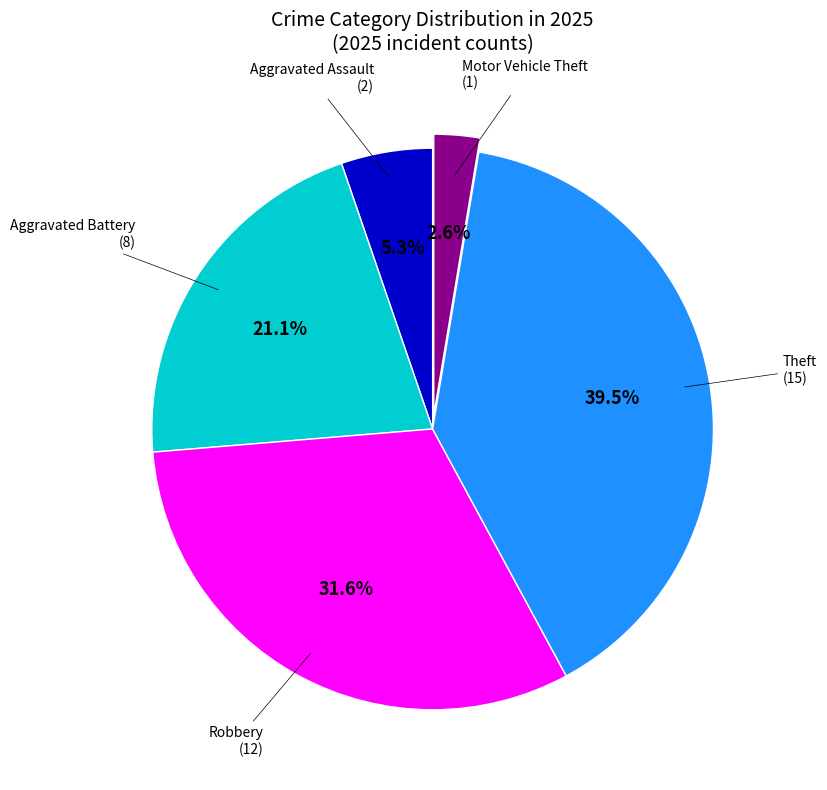

Is there any slice that represents more than half of the pie?

No